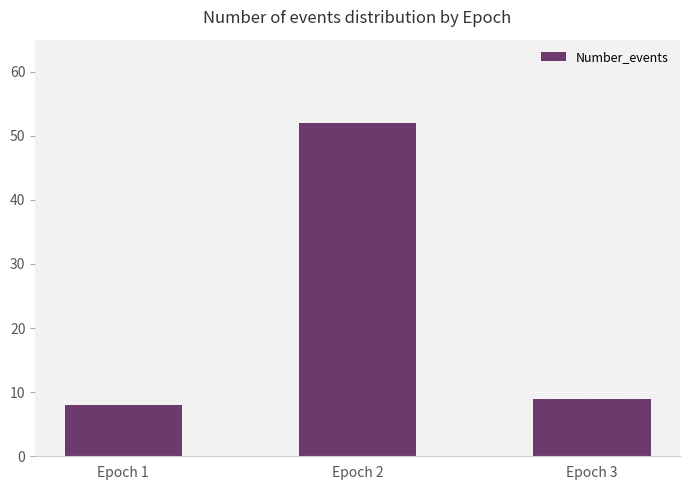

What is the maximum value shown in the chart?

52